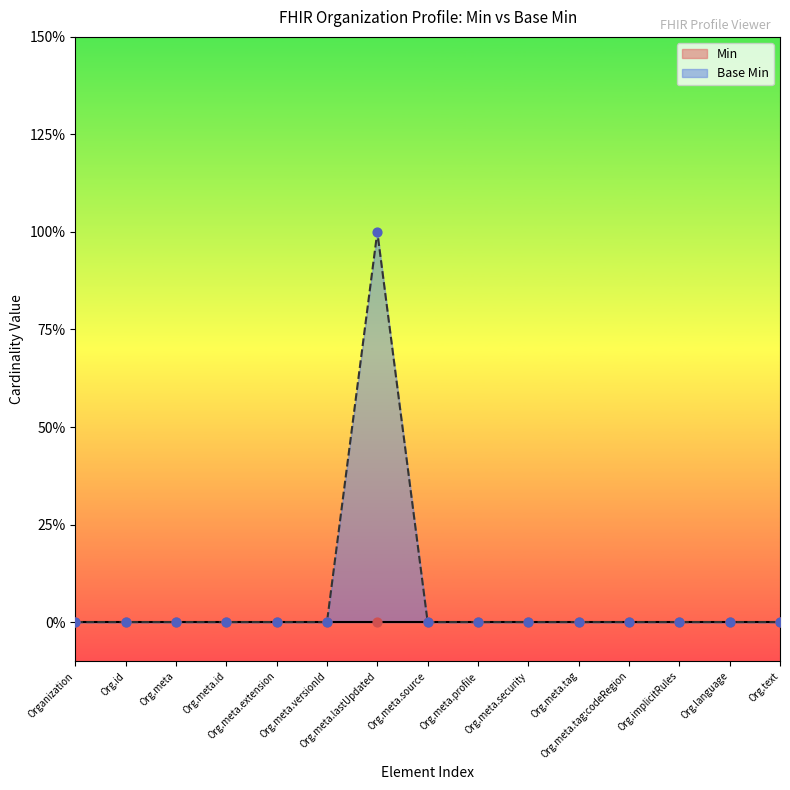

Between Org.meta.id and Org.meta.versionId, which is larger?

Org.meta.id